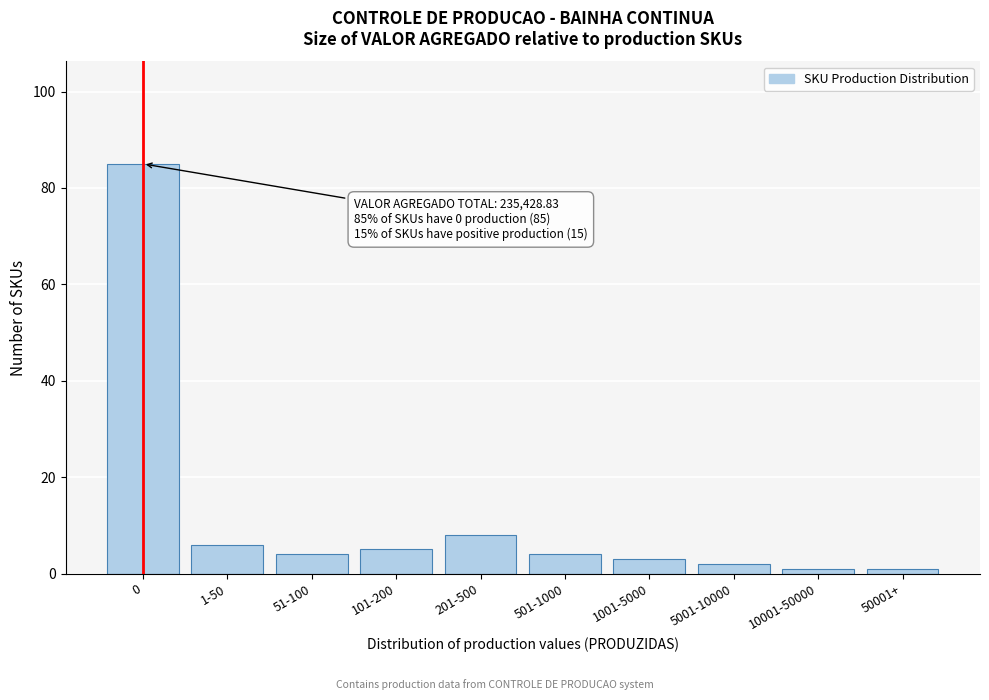

Reading right to left, extract all data points from this chart.

50001+=1	10001-50000=1	5001-10000=2	1001-5000=3	501-1000=4	201-500=8	101-200=5	51-100=4	1-50=6	0=85